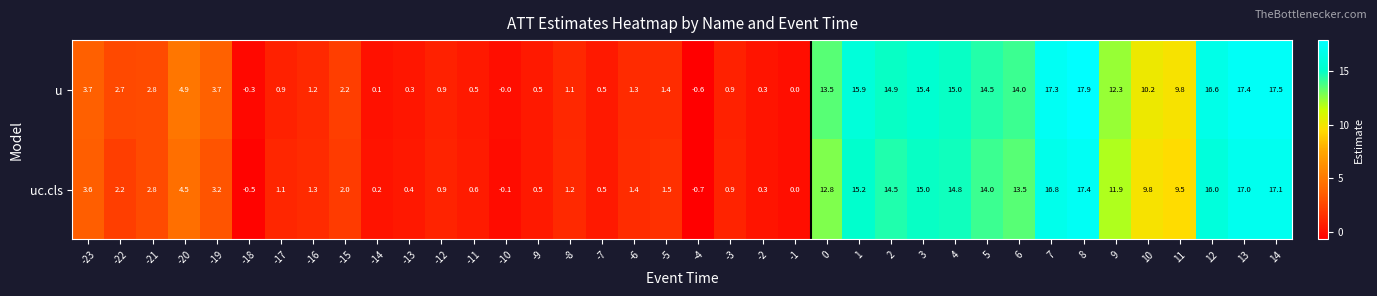

Rank the series by their maximum value, from lowest to highest.

uc.cls, u